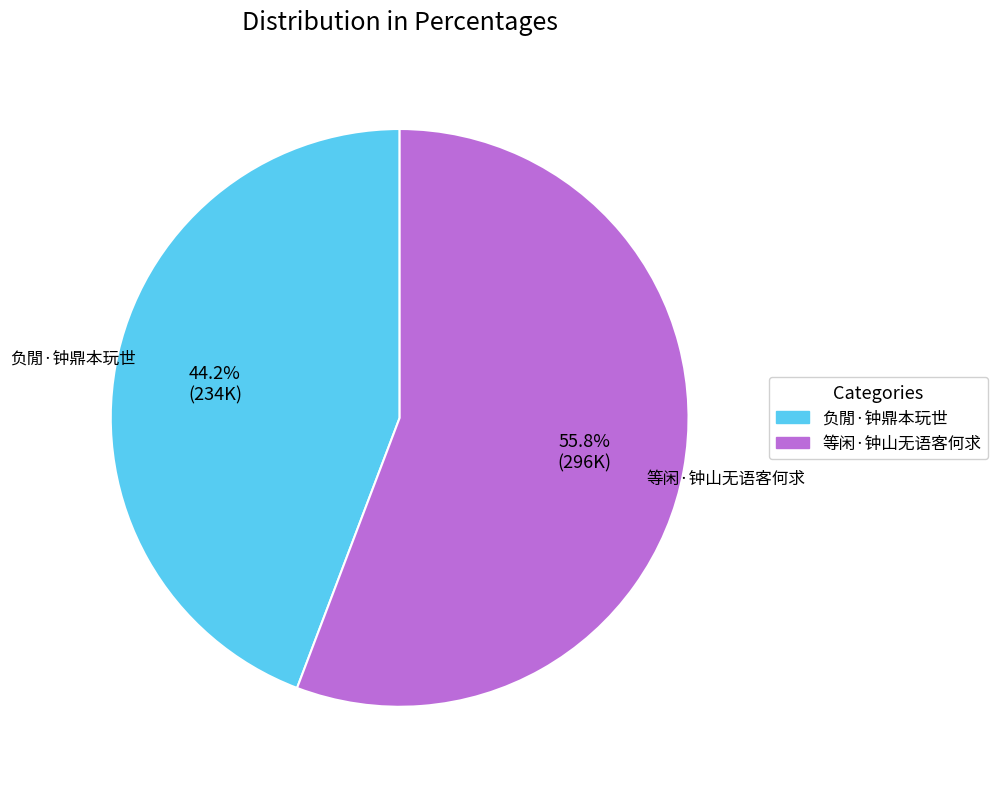

What is the majority slice?

等闲·钟山无语客何求